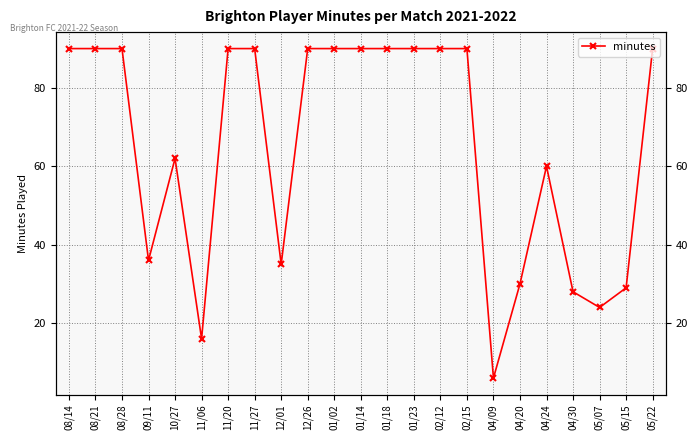

Rank the categories by value from highest to lowest.

08/14, 08/21, 08/28, 11/20, 11/27, 12/26, 01/02, 01/14, 01/18, 01/23, 02/12, 02/15, 05/22, 10/27, 04/24, 09/11, 12/01, 04/20, 05/15, 04/30, 05/07, 11/06, 04/09